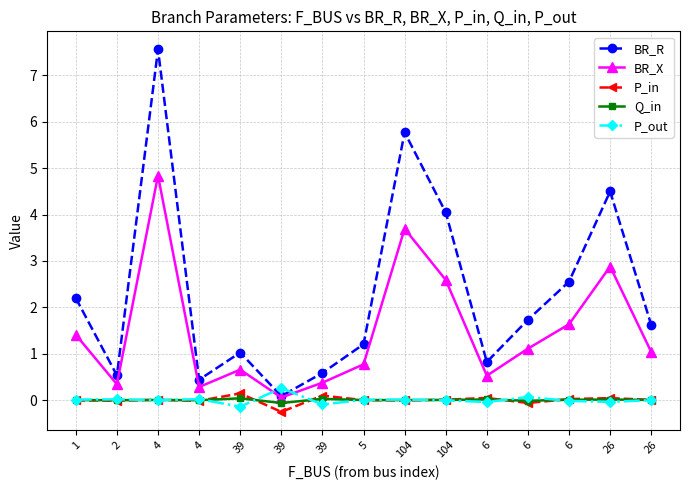

The value of P_out at 104 is -0.0. True or false?

False